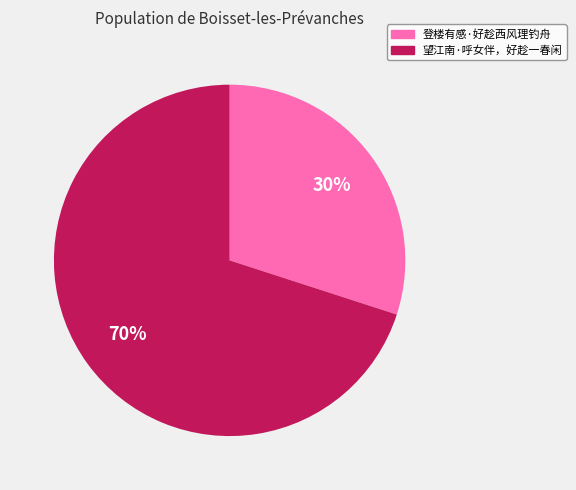

True or false: 望江南·呼女伴，好趁一春闲 accounts for 63% of the total.

False